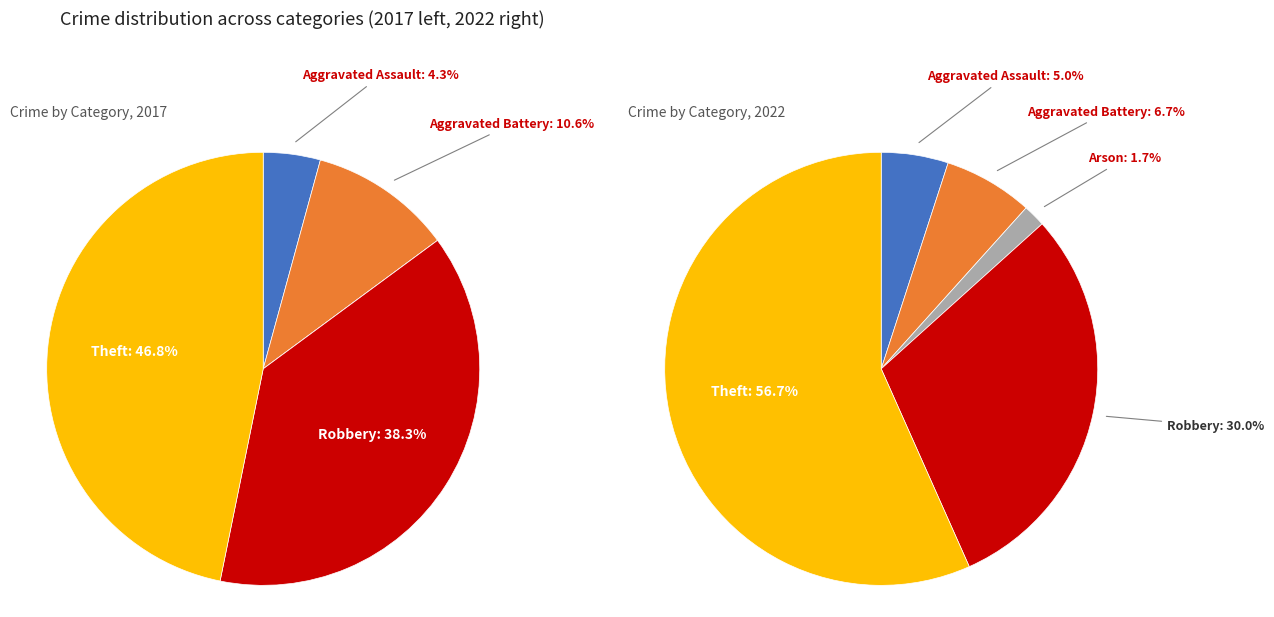

The 3 slice represents 24% of the pie. True or false?

False